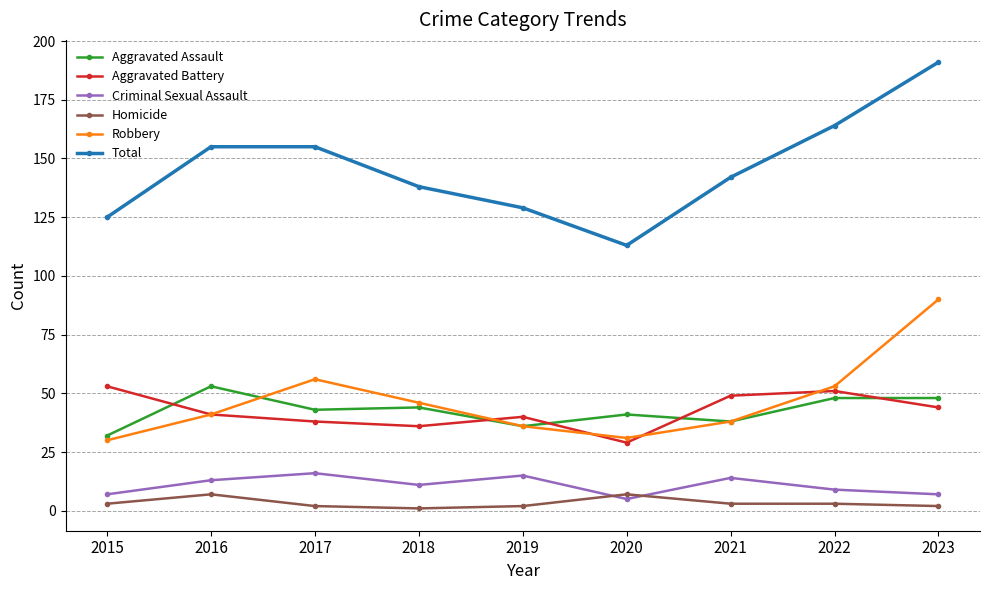

How many lines are shown in the chart?

6